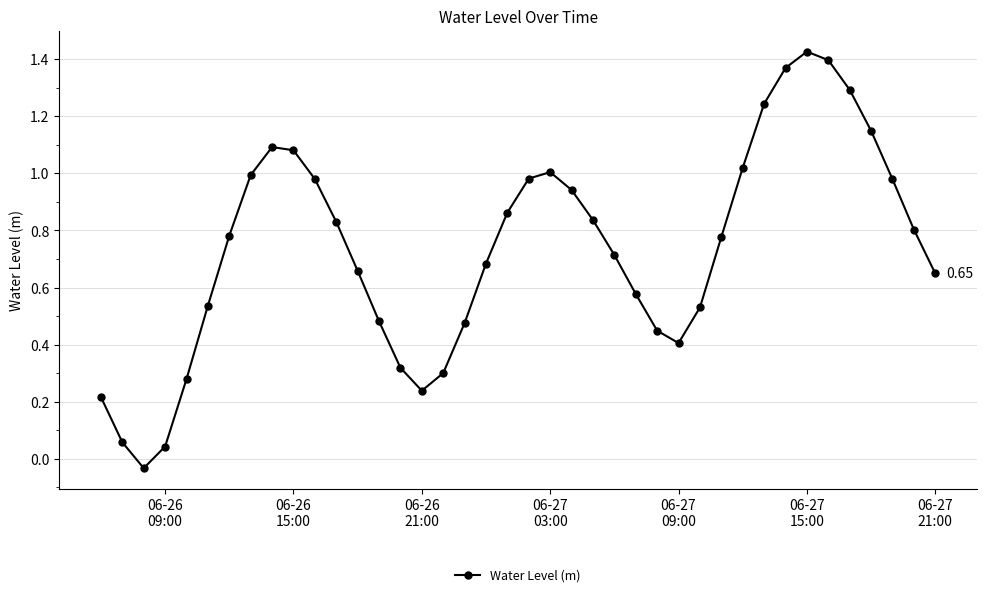

How many points are higher than both their immediate neighbors (excluding endpoints)?

3